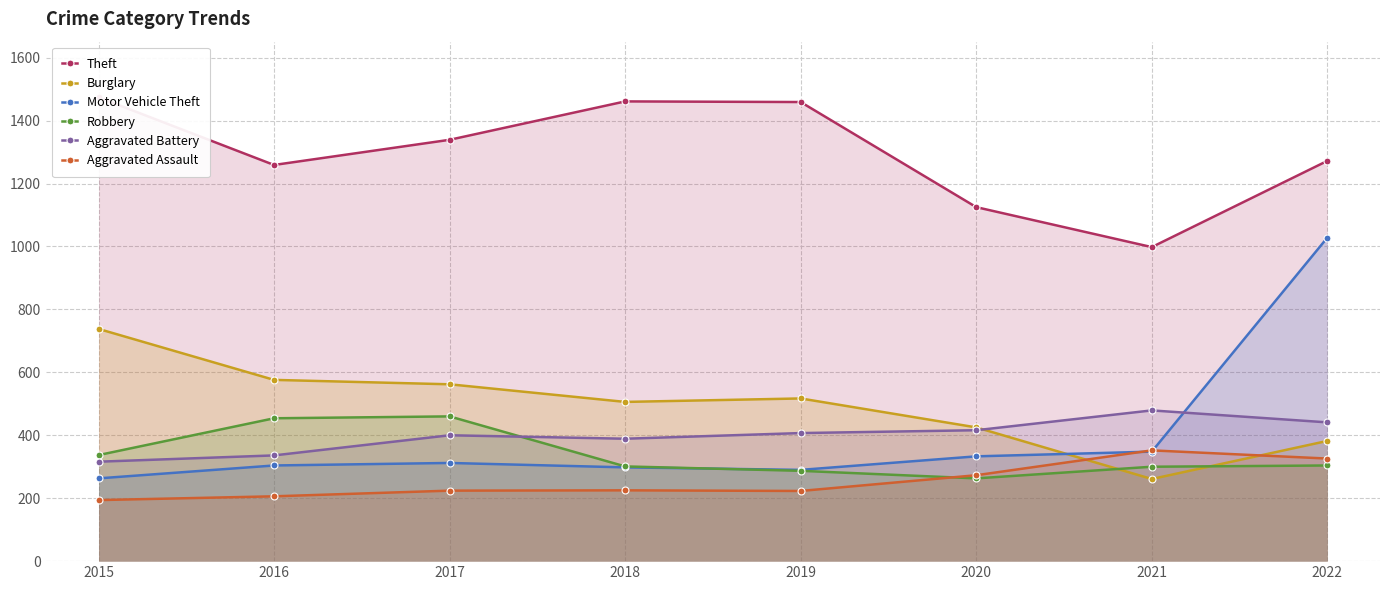

At which label does Aggravated Assault reach its peak?

2021